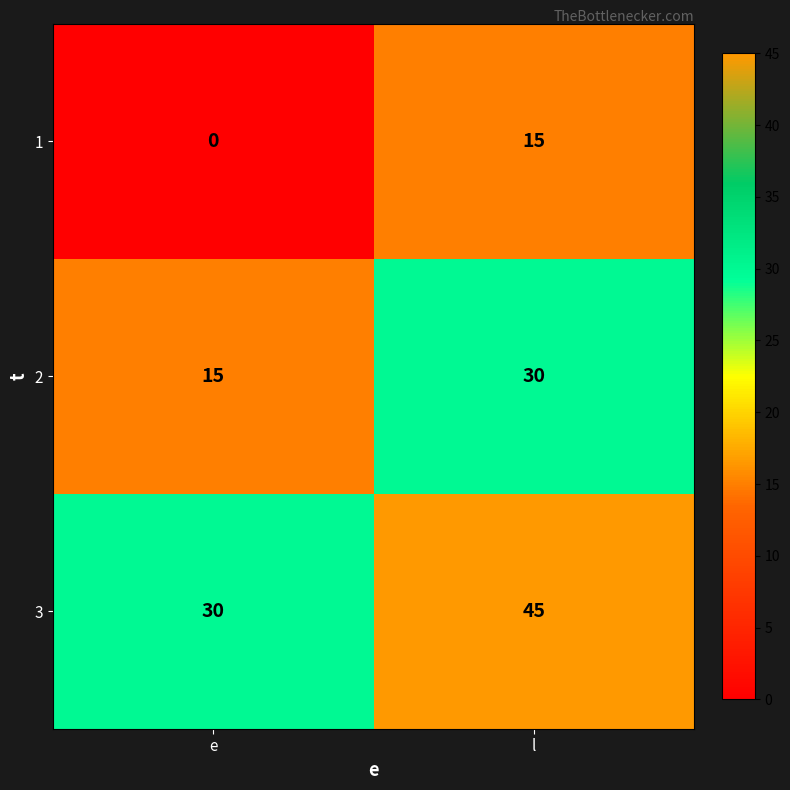

Rank the series at l from highest to lowest value.

3, 2, 1